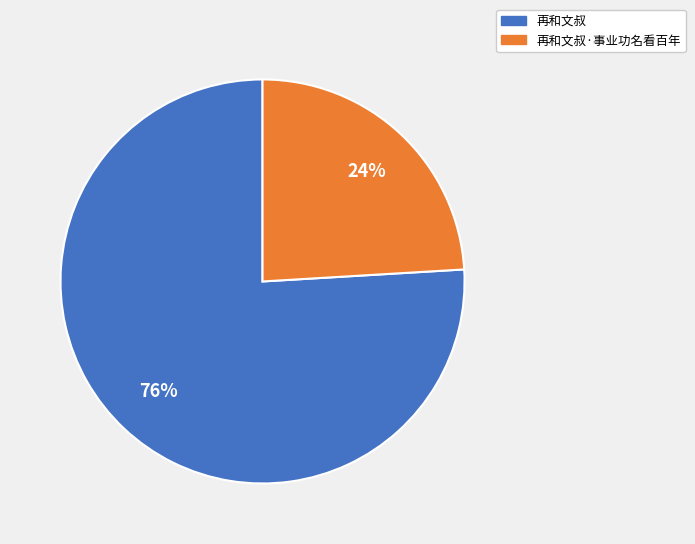

To the nearest percent, what percentage of the pie is 再和文叔·事业功名看百年?

24%